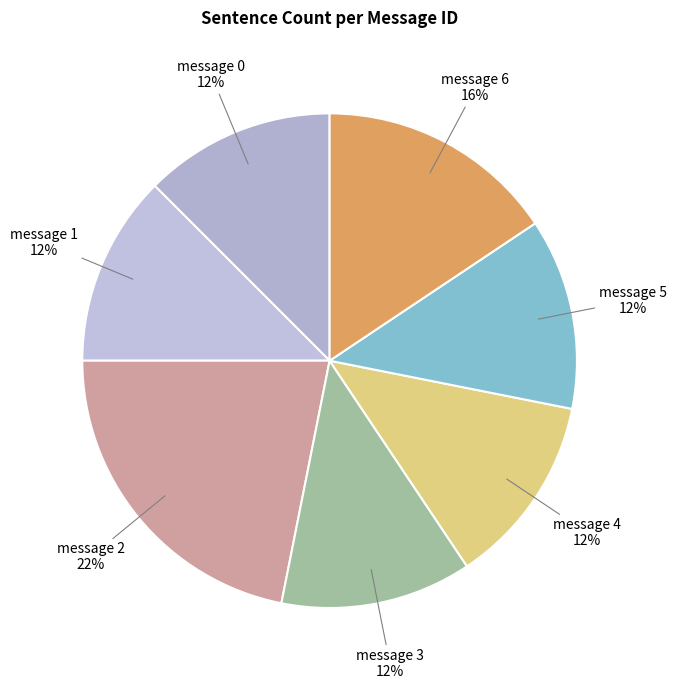

How many segments does this pie chart have?

7